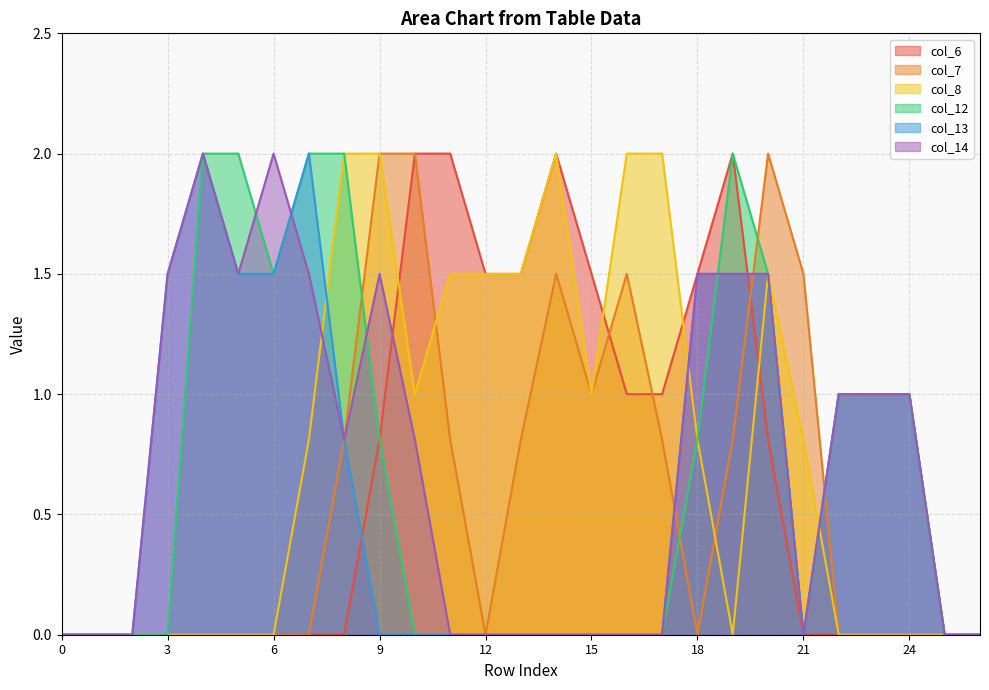

At 5, list the series in order from smallest to largest.

col_6, col_7, col_8, col_13, col_14, col_12